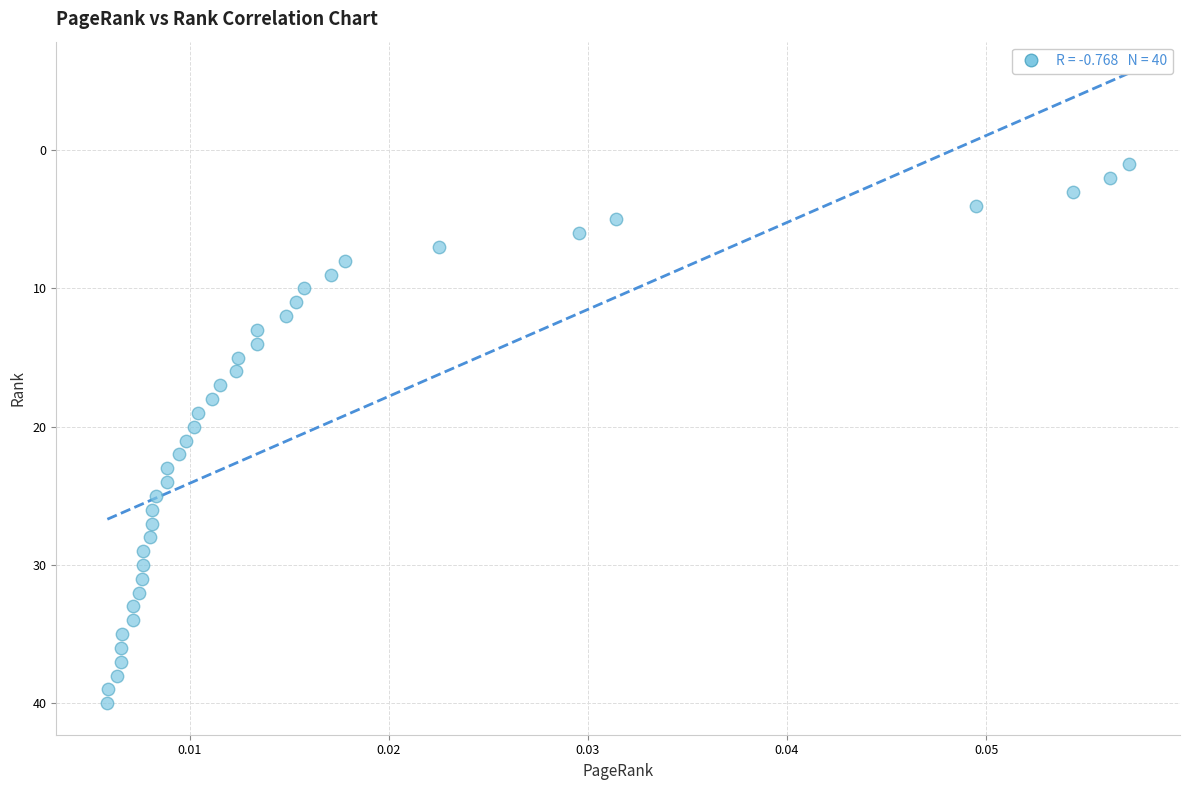

What is the range of Y values (max minus min)?

39